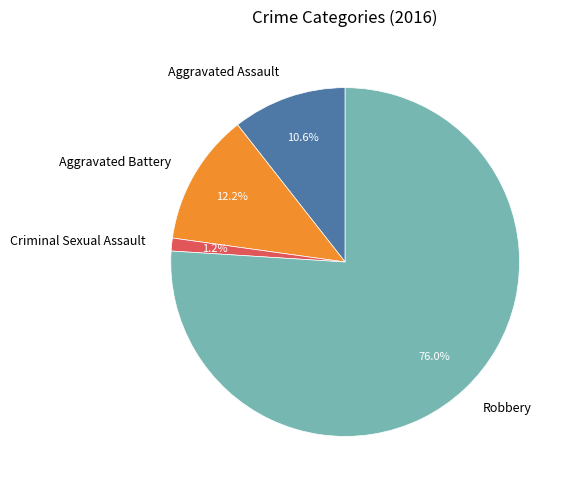

The Robbery slice represents 76% of the pie. True or false?

True